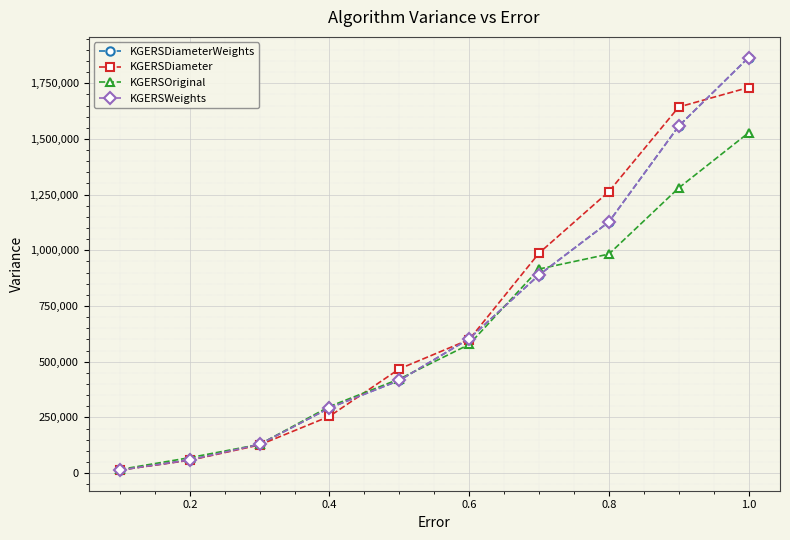

Does the chart have visible grid lines?

Yes